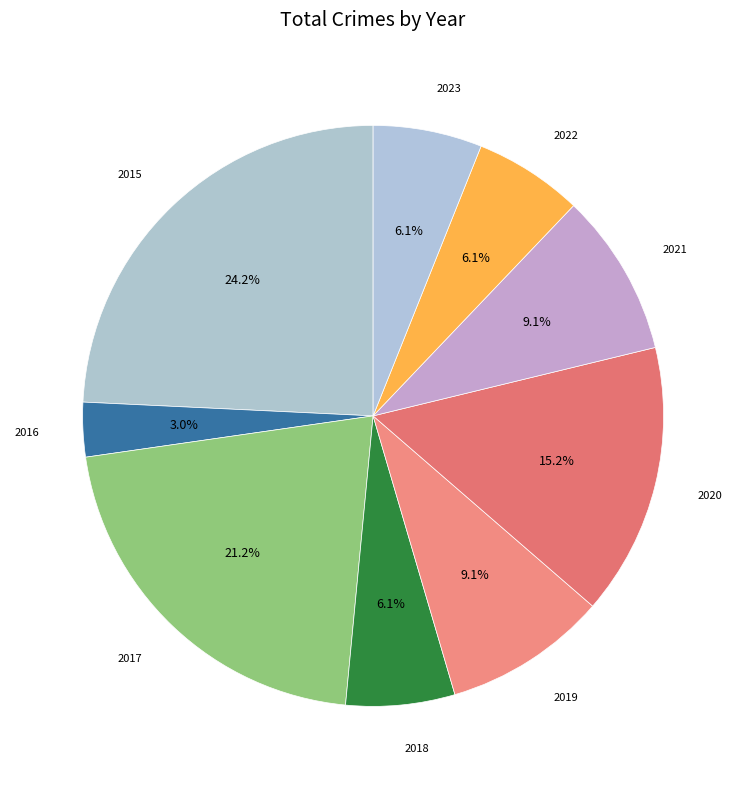

How many slices are in this pie chart?

9